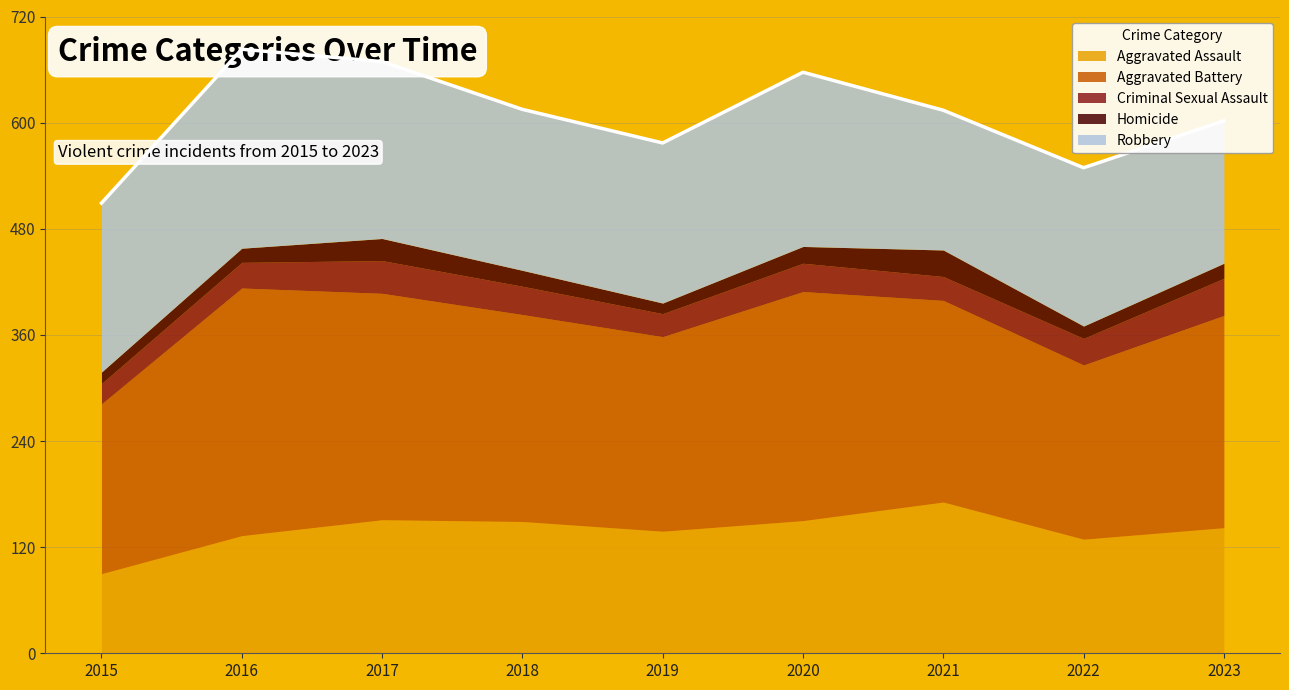

What is the sum of all Criminal Sexual Assault values?

278